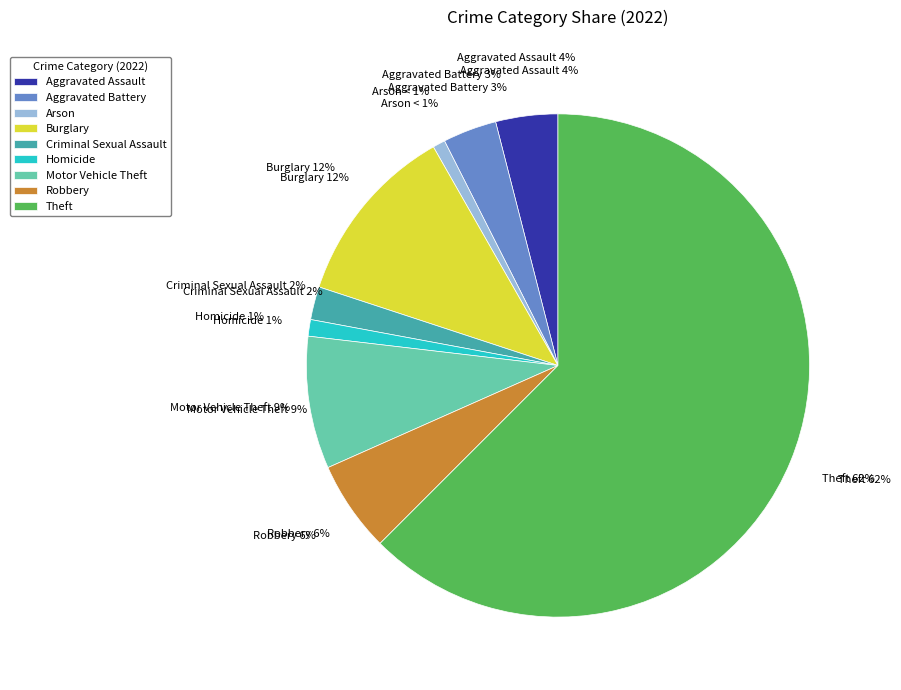

Count the number of slices in the pie.

9